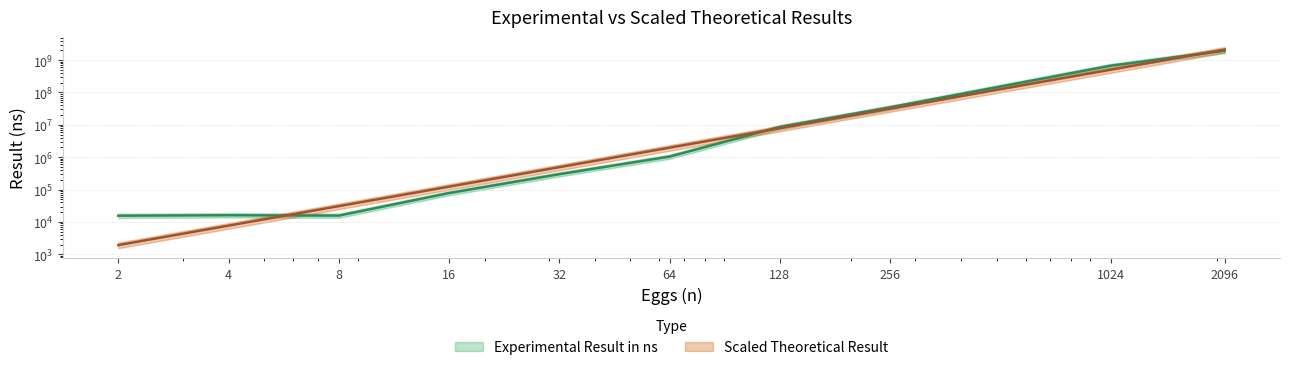

Where does the Experimental Result in ns series first go above 1046687?

64